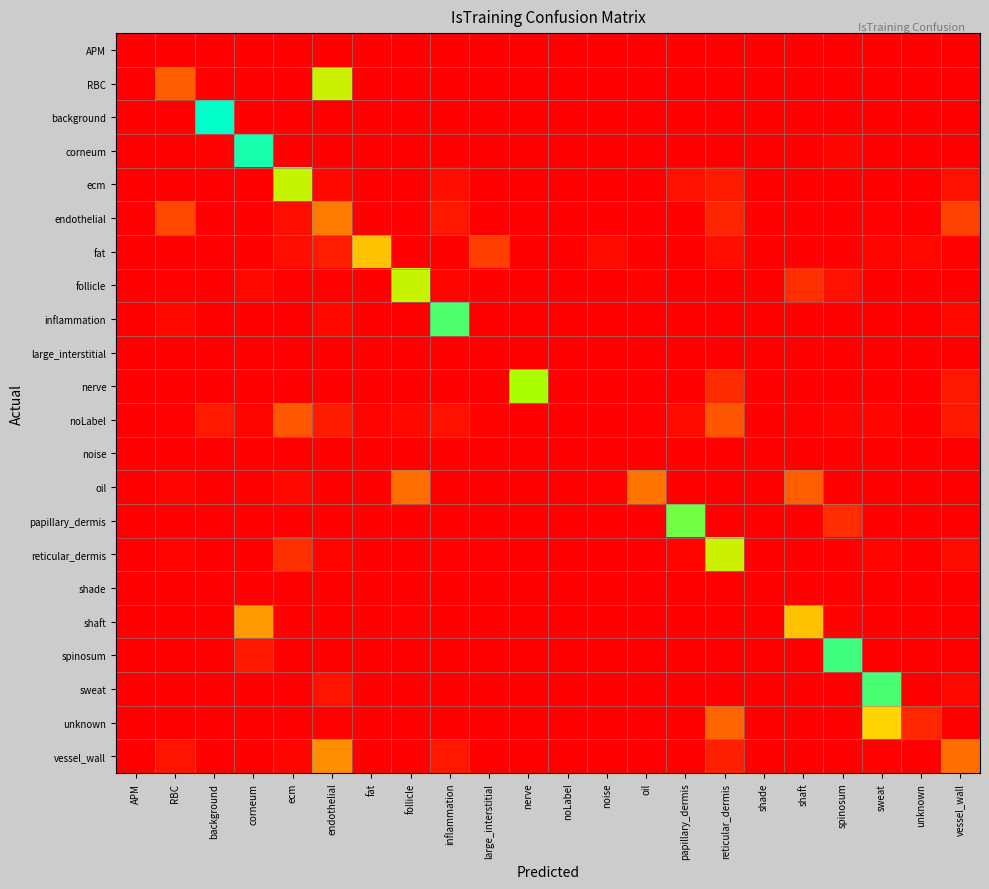

Between background and large_interstitial, which series saw the biggest shift?

background